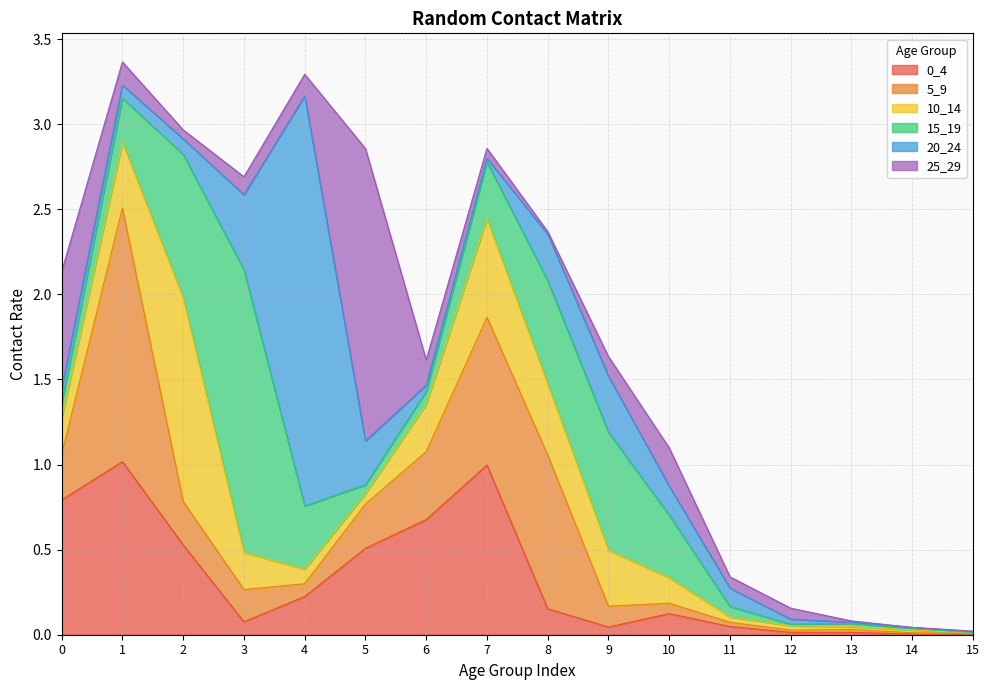

Where do 15_19 and 25_29 first cross each other?

0 and 1